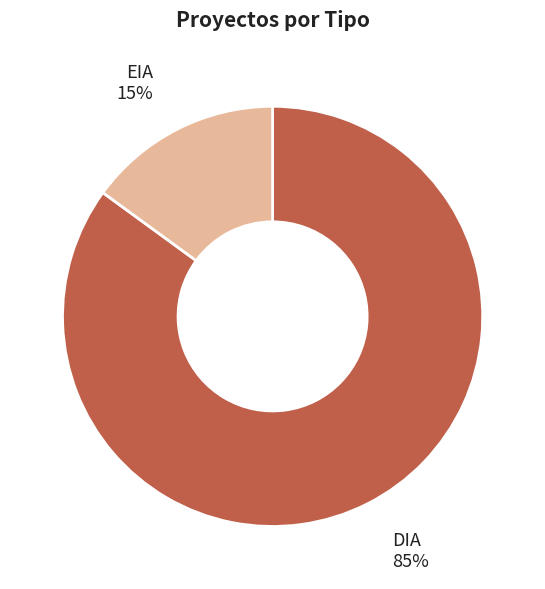

True or false: EIA accounts for 3% of the total.

False